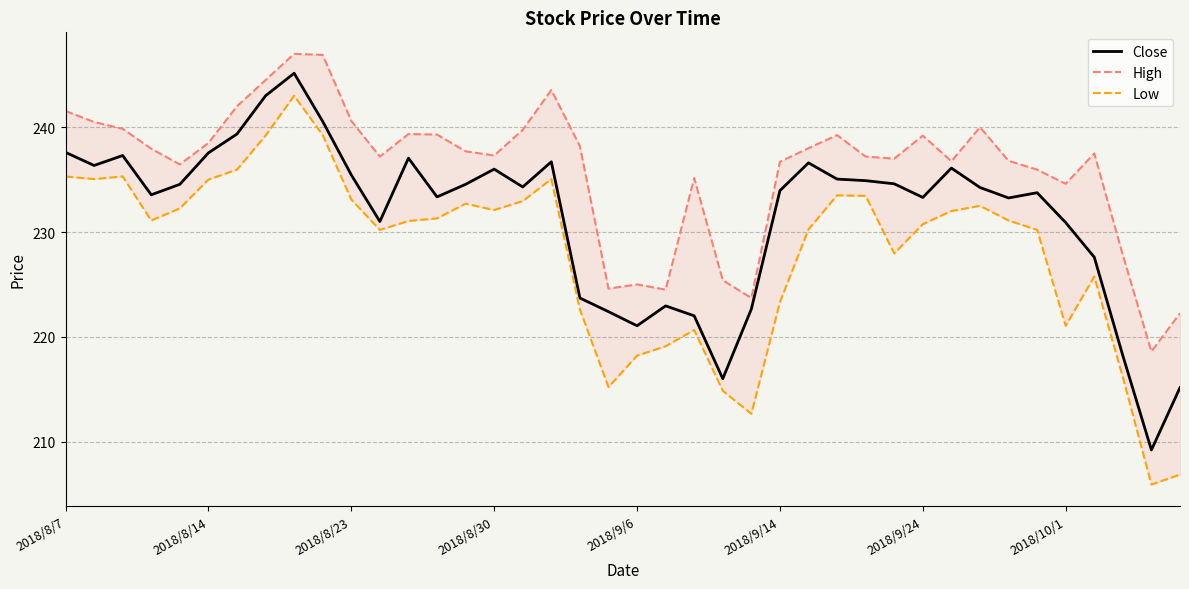

What is the lowest value of the Close series?

209.2